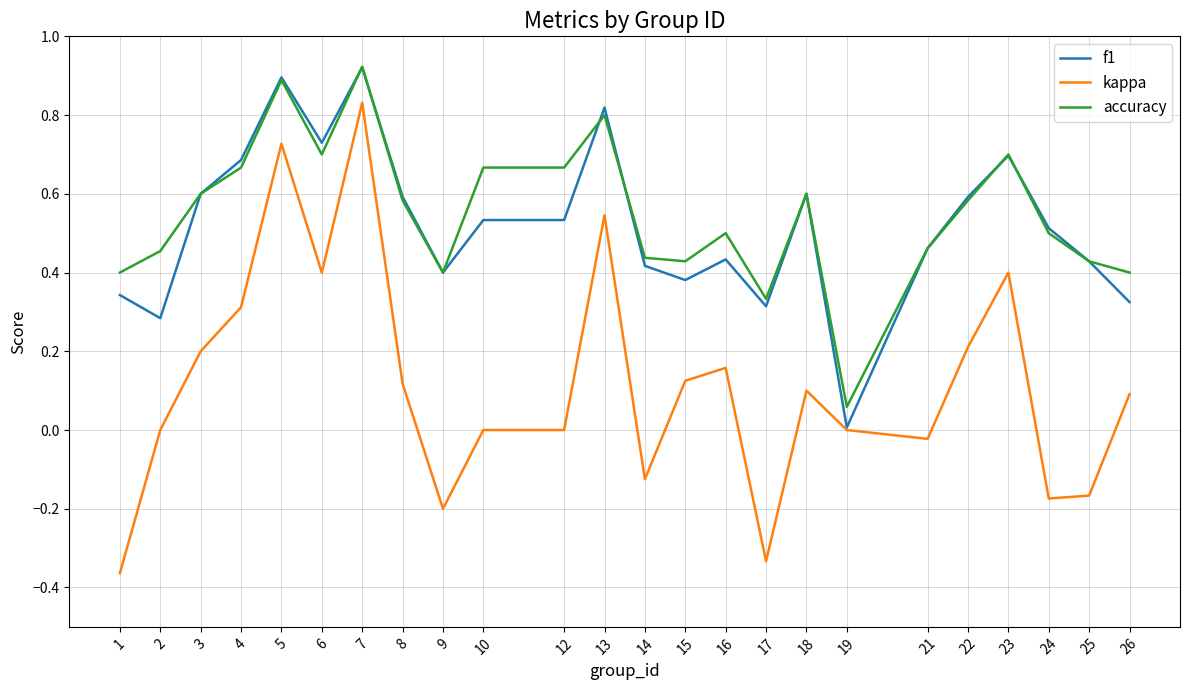

At which label does kappa reach its peak?

7